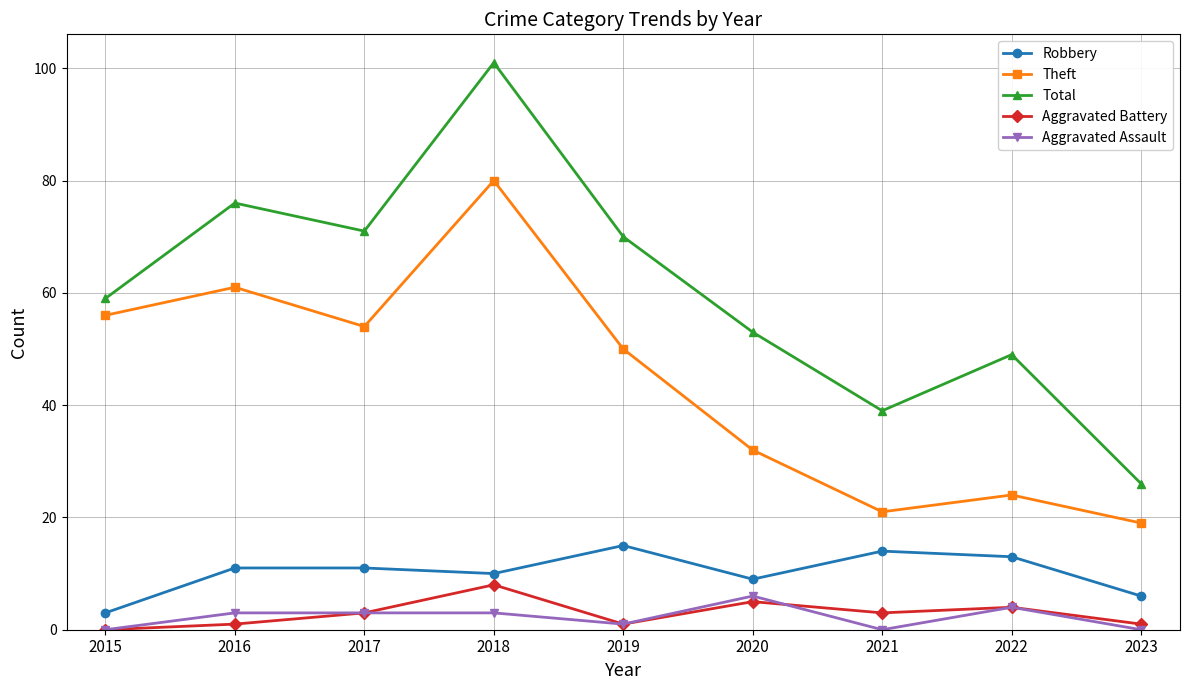

Is the value of Aggravated Battery at 2018 greater than the value of Robbery at 2023?

Yes